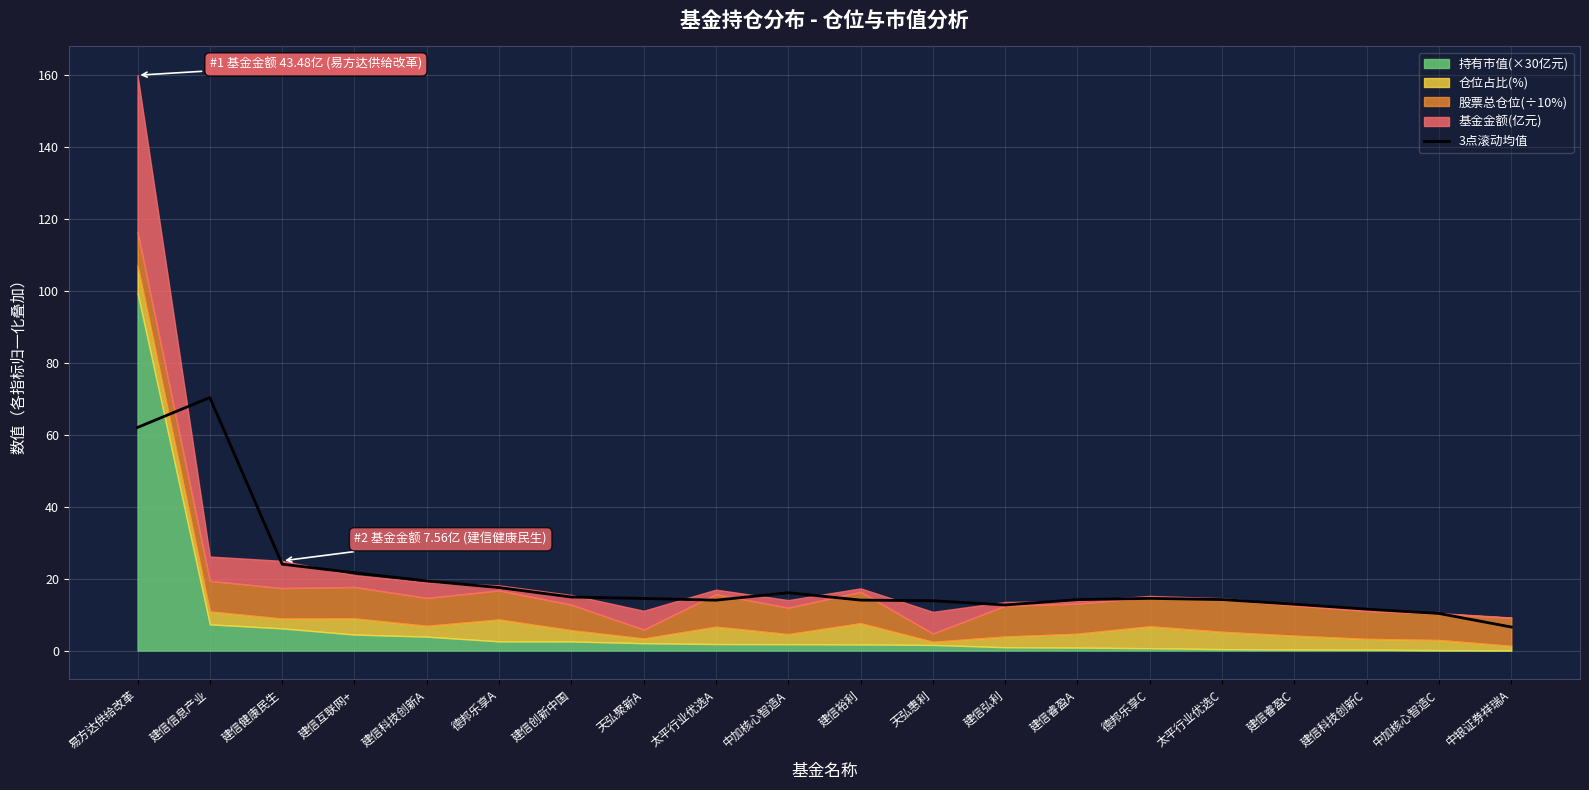

What is the difference between the values at 建信互联网+ and 建信睿盈A?

7.5